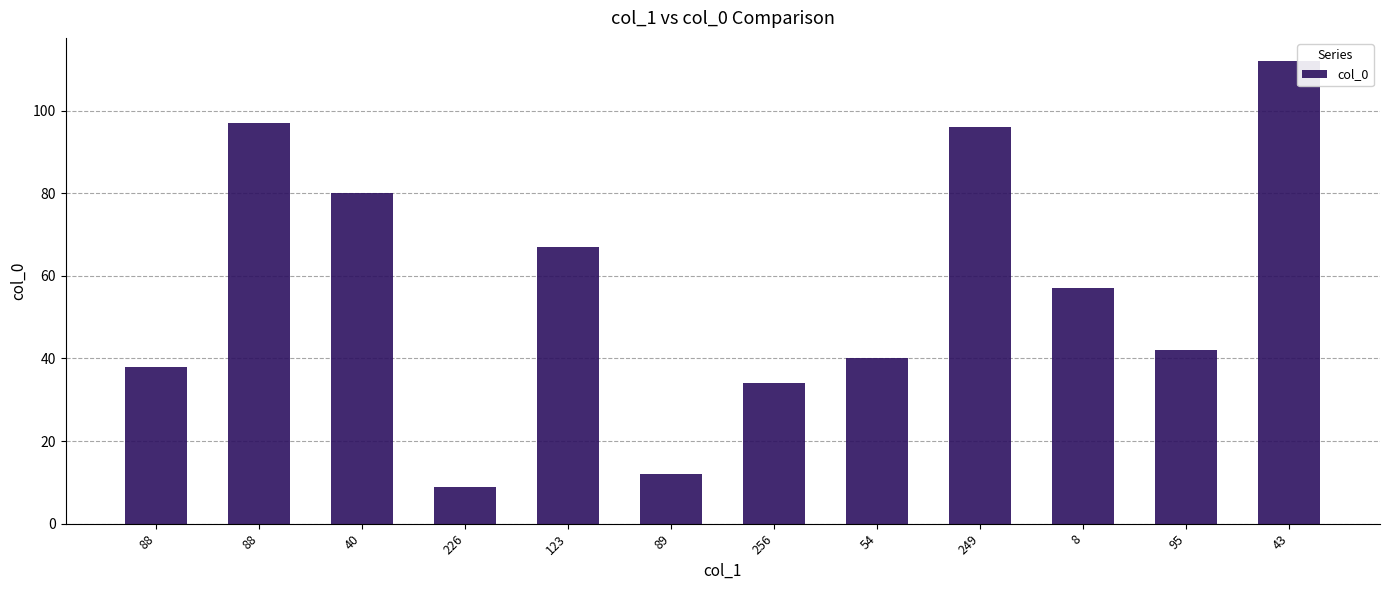

Which category has the lowest value across all series?

226